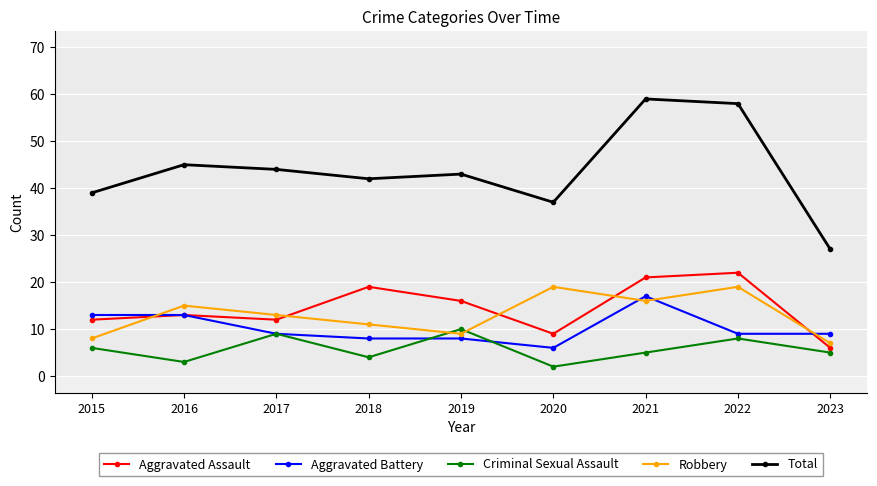

The Robbery series shows 10 at 2023. True or false?

False